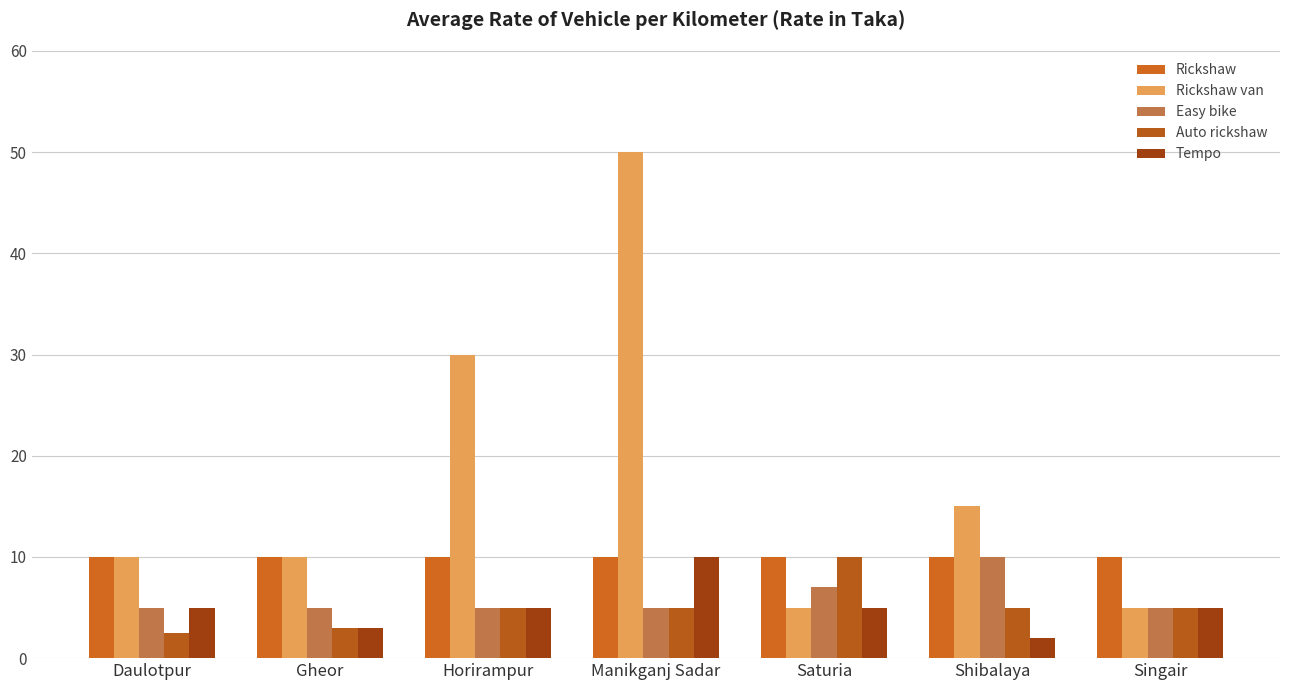

Reading left to right, extract all data points from this chart.

Rickshaw: 10.0	10.0	10.0	10.0	10.0	10.0	10.0
Rickshaw van: 10.0	10.0	30.0	50.0	5.0	15.0	5.0
Easy bike: 5.0	5.0	5.0	5.0	7.0	10.0	5.0
Auto rickshaw: 2.5	3.0	5.0	5.0	10.0	5.0	5.0
Tempo: 5.0	3.0	5.0	10.0	5.0	2.0	5.0